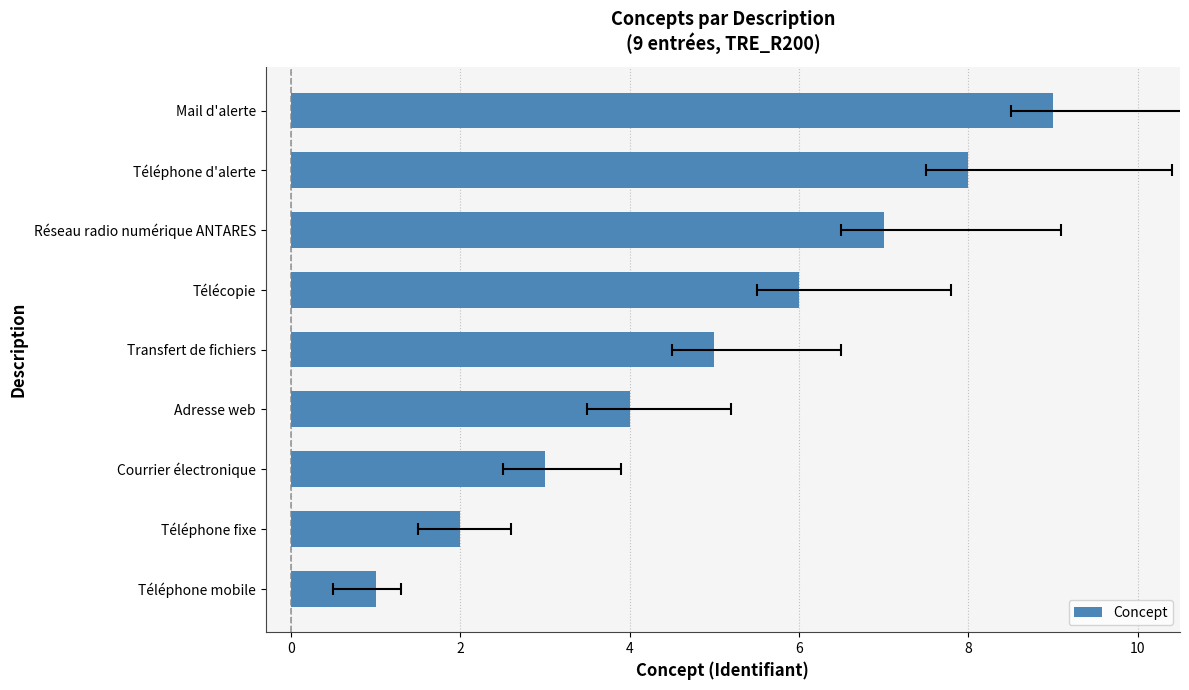

What is the maximum value shown in the chart?

9